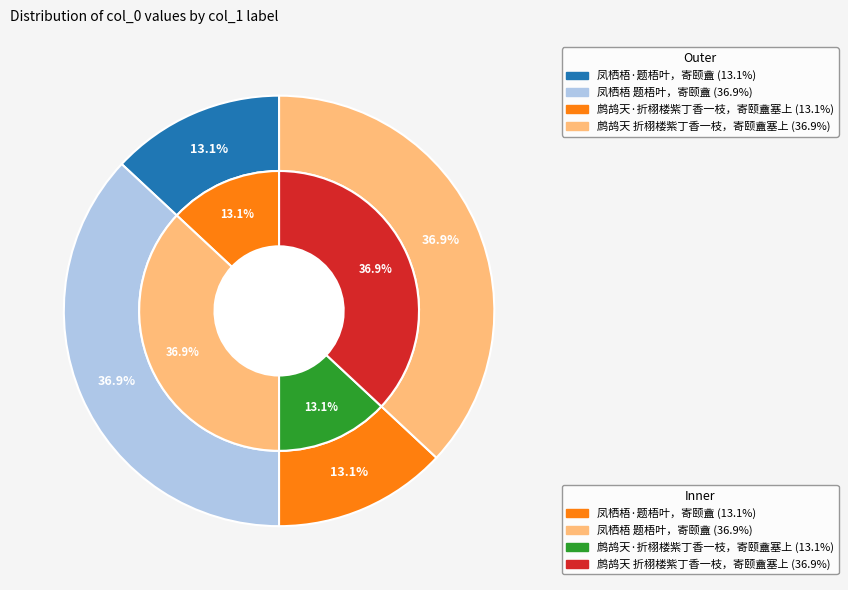

To the nearest percent, what percentage of the pie is 凤栖梧 题梧叶，寄颐盦?

37%